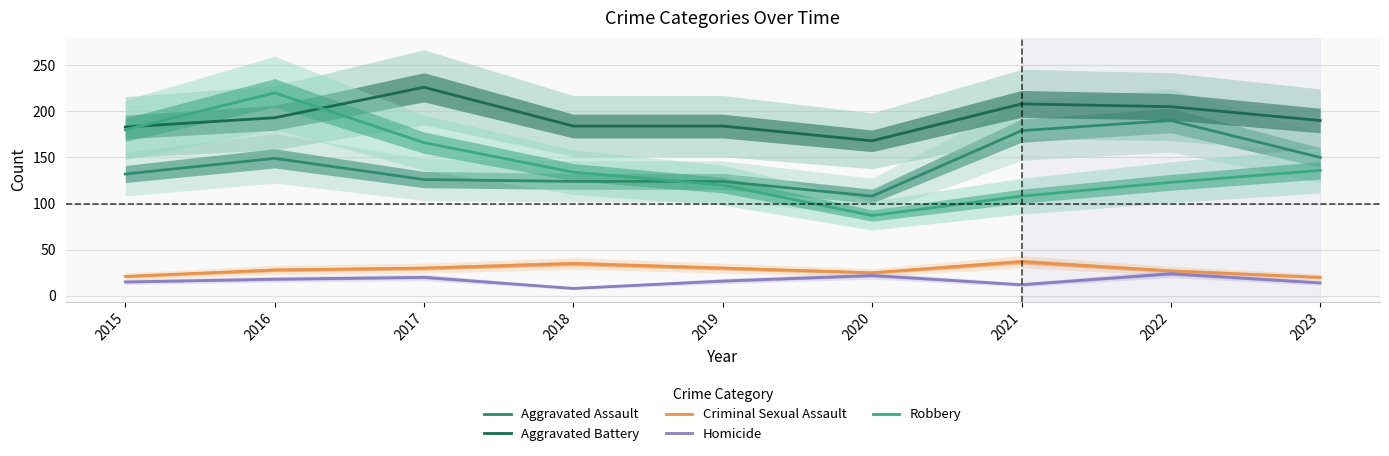

Which category has the lowest value in the Robbery series?

2020